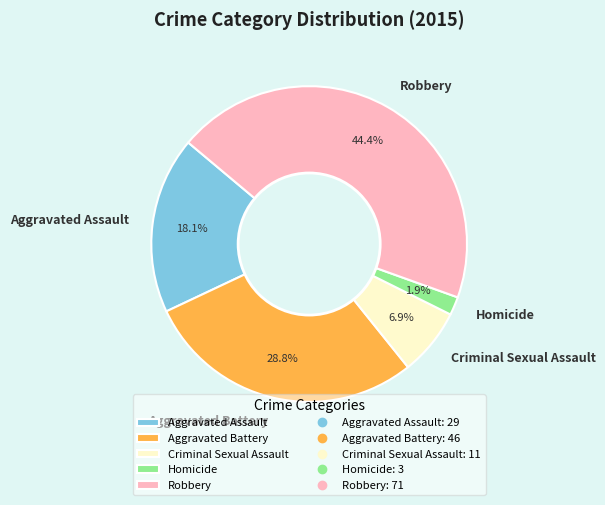

To the nearest percent, what is the average slice percentage?

20%